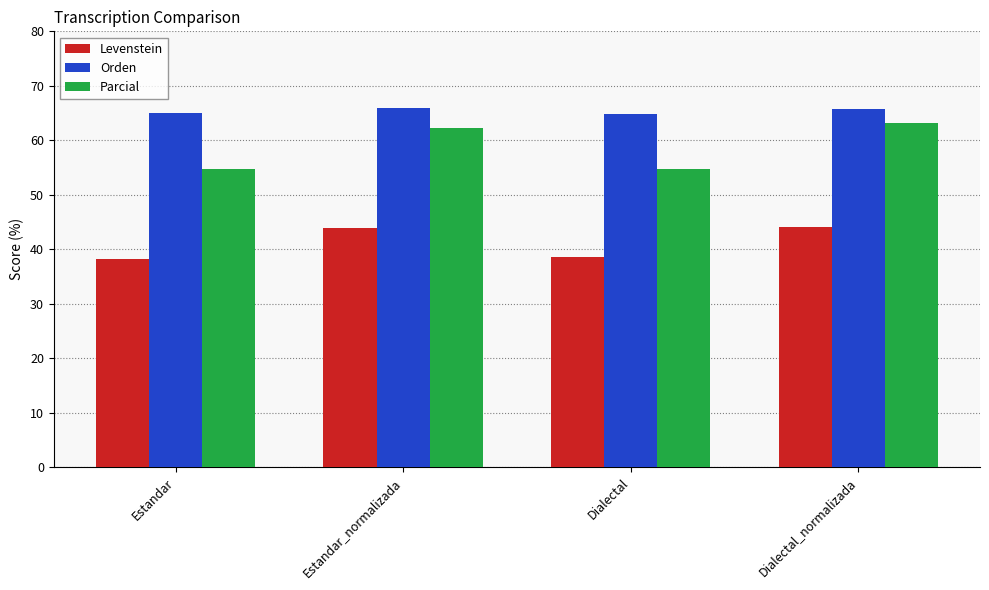

Does the chart contain stacked bars?

No